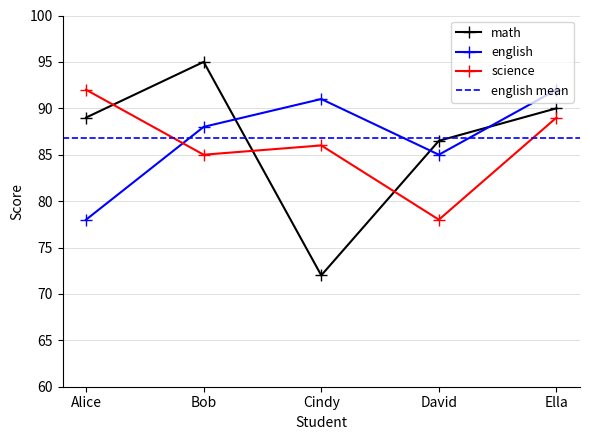

List the series in order of their peak value, highest first.

math, english, science